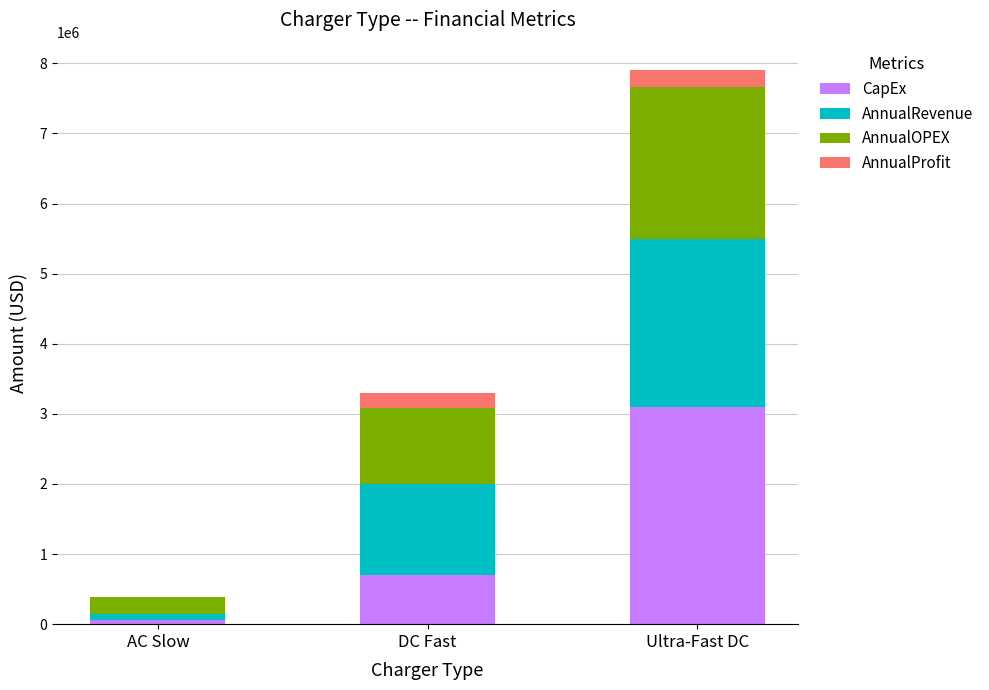

Reading left to right, transcribe the values for CapEx.

AC Slow=65000	DC Fast=700000	Ultra-Fast DC=3100000